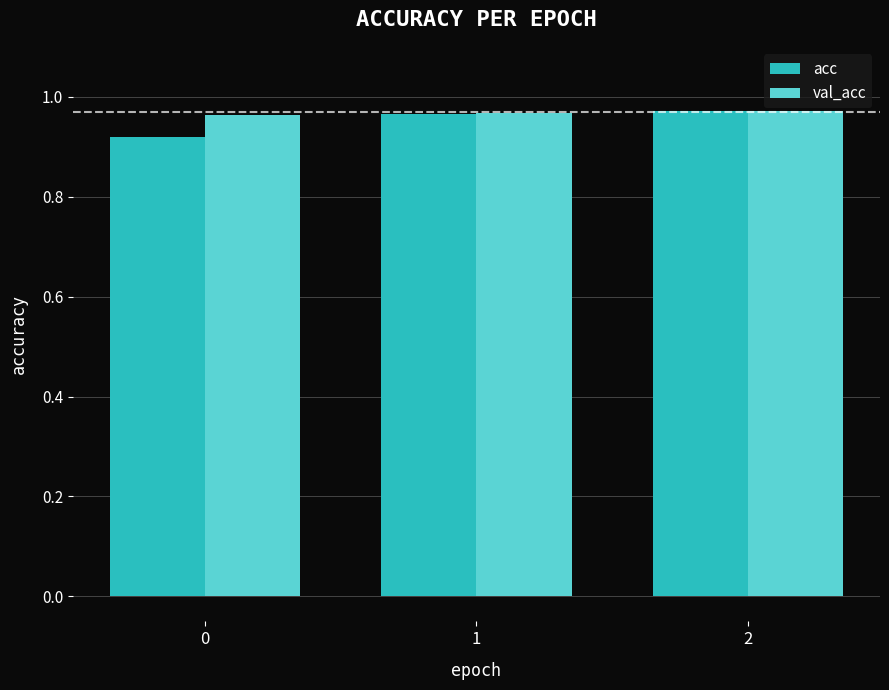

What are all the series names shown in the legend?

acc, val_acc